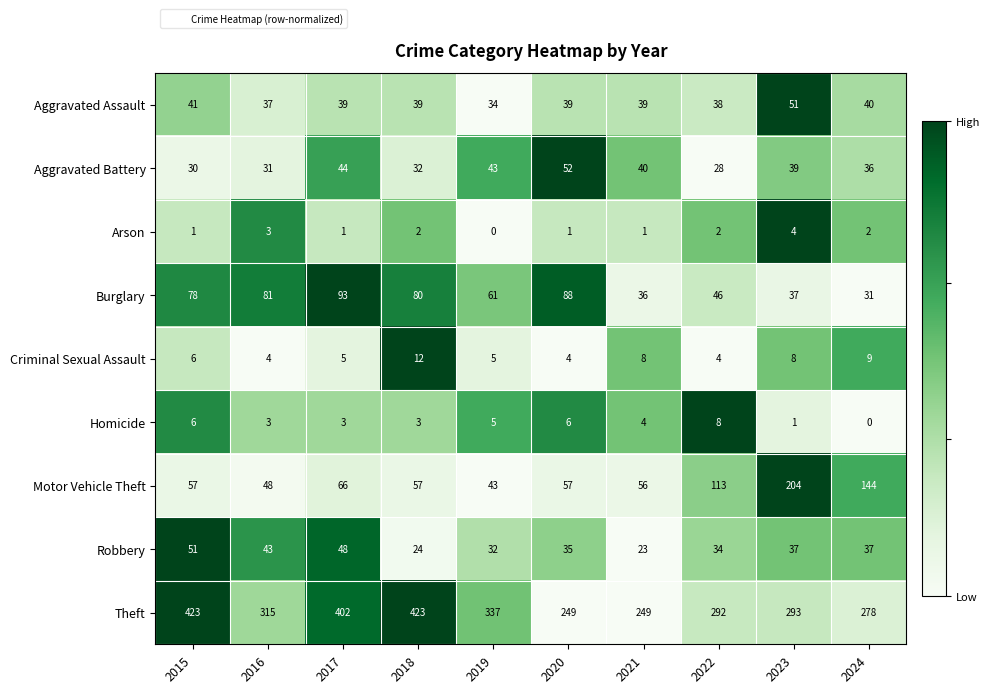

What is the maximum value shown in the chart?

423